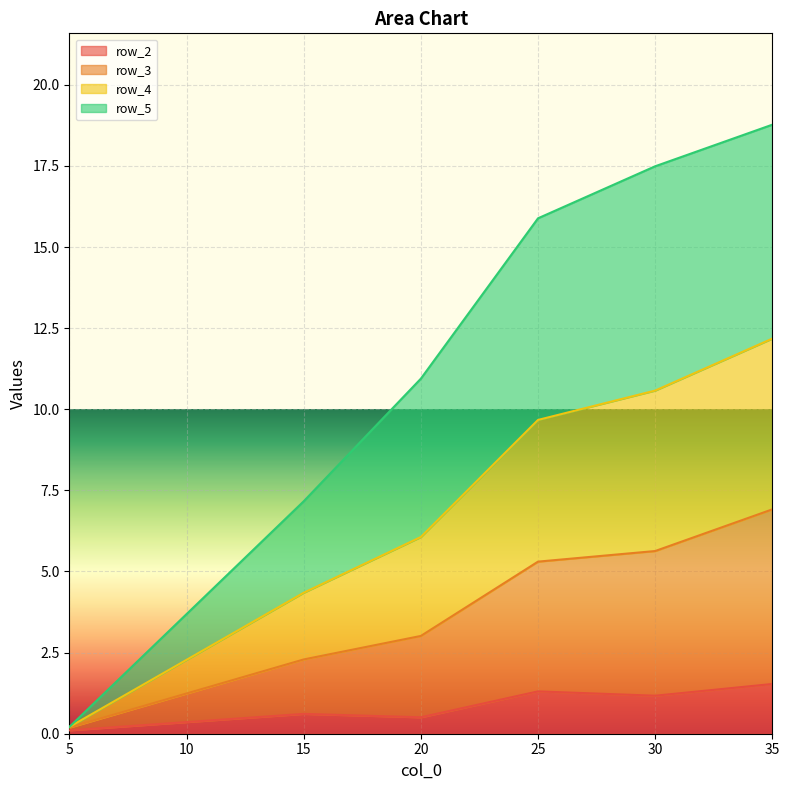

The row_2 series shows 1.5 at 35. True or false?

True